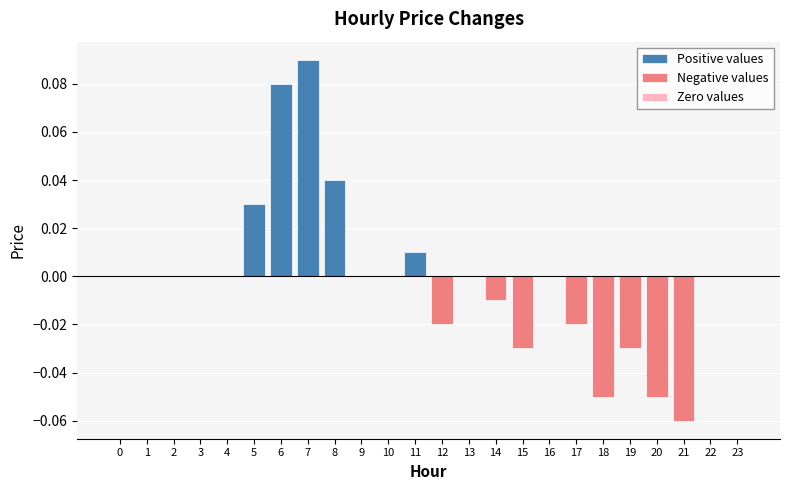

Count the number of categories in the chart.

24